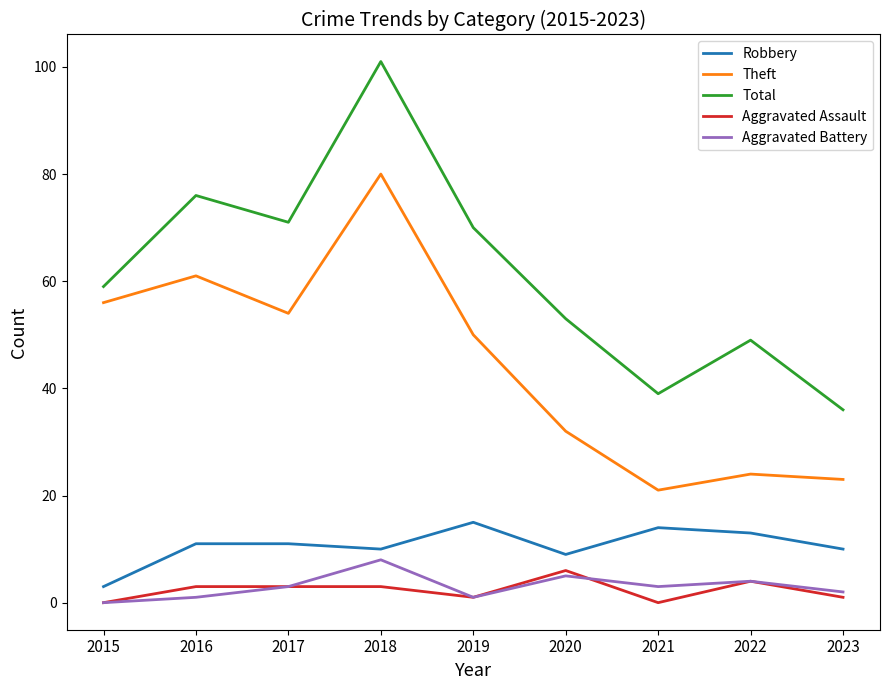

What is the highest value of the Aggravated Assault series?

6